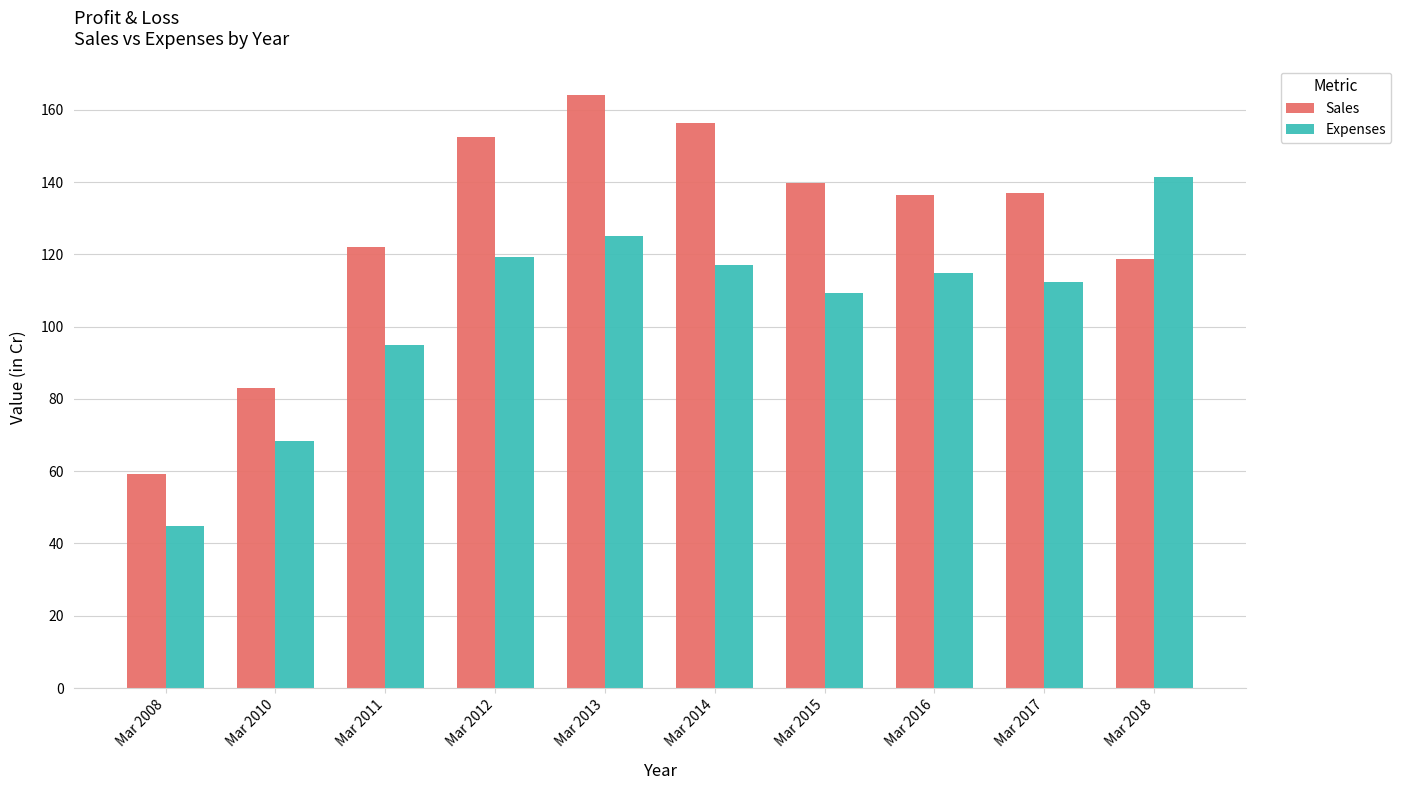

The Expenses series shows 205.2 at Mar 2016. True or false?

False